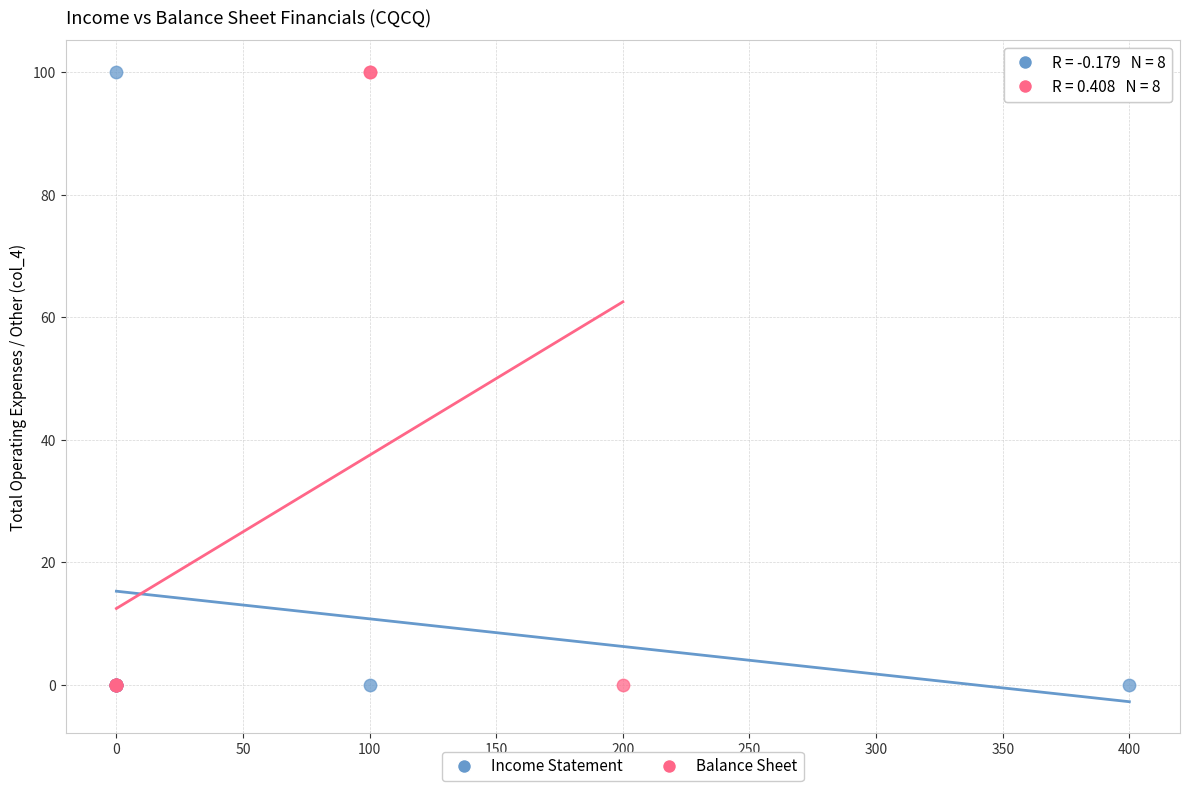

What are all the series names shown in the legend?

Income Statement, Balance Sheet